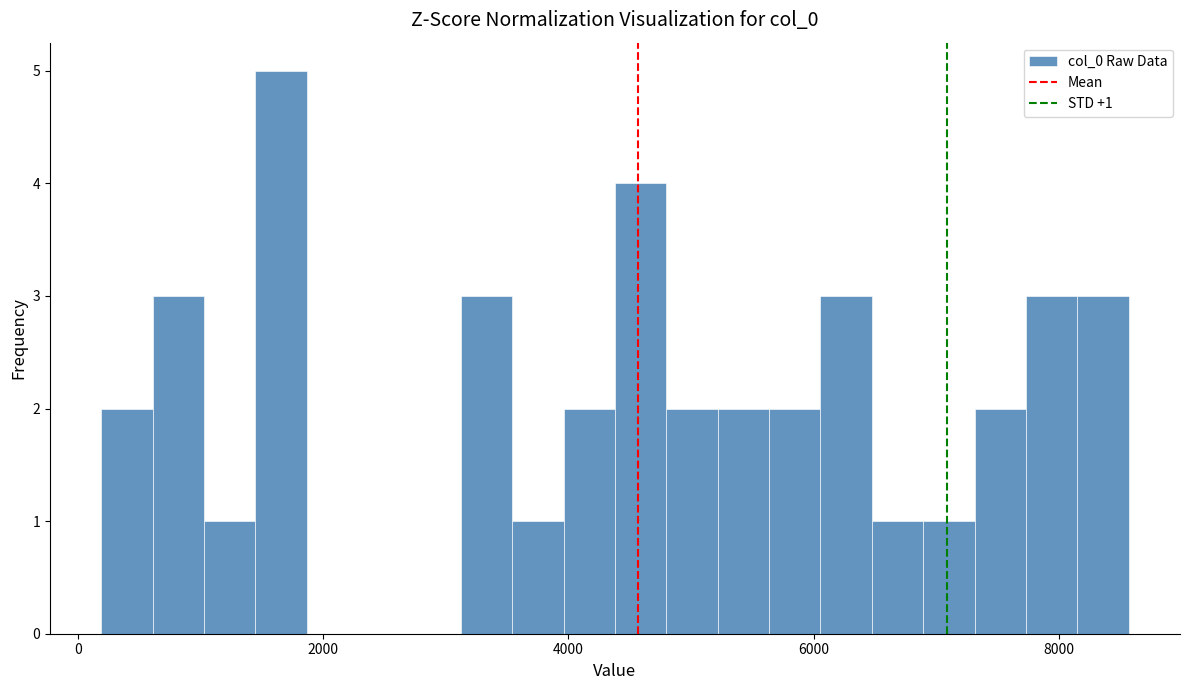

Around what value on the x-axis is the tallest bar? Give the approximate position of its centre, as read against the axis.

1600